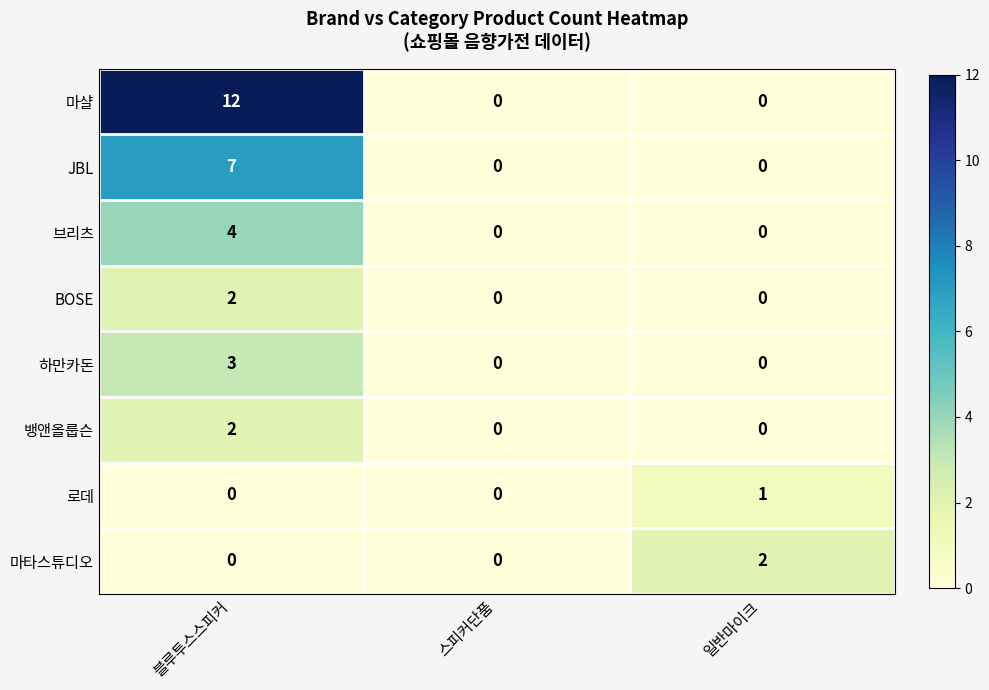

Which category has the highest value across all series?

블루투스스피커